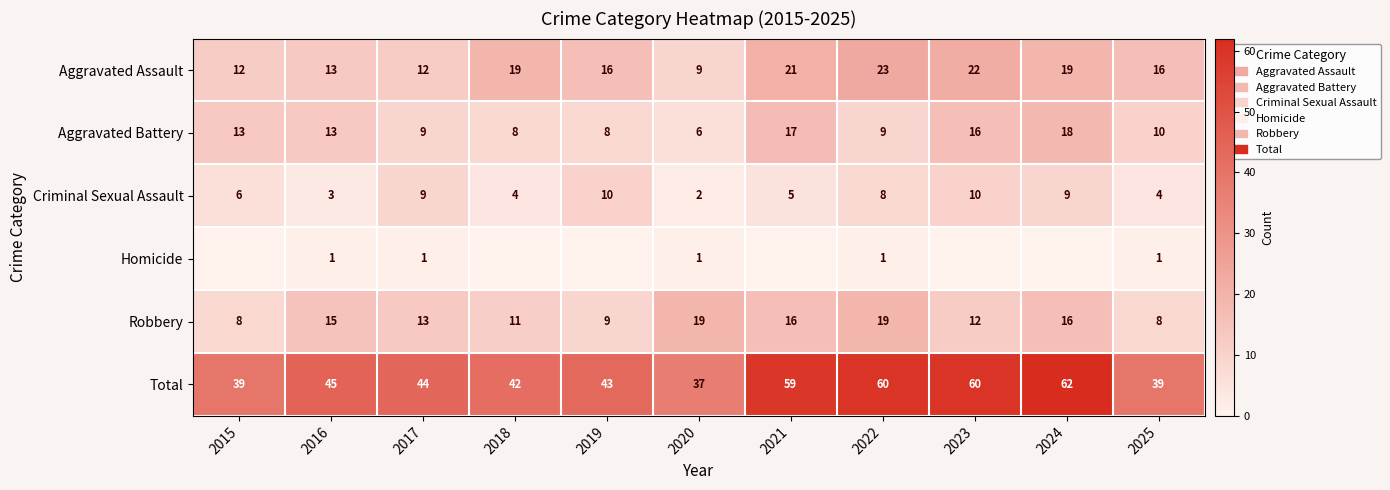

At which category is the sum across all series the highest?

2024